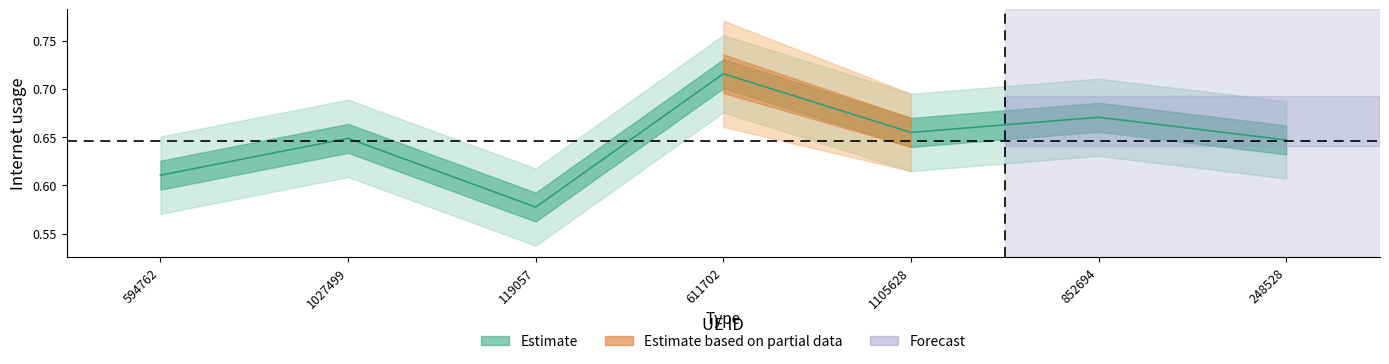

Where is the data nearest to the value 0?

119057